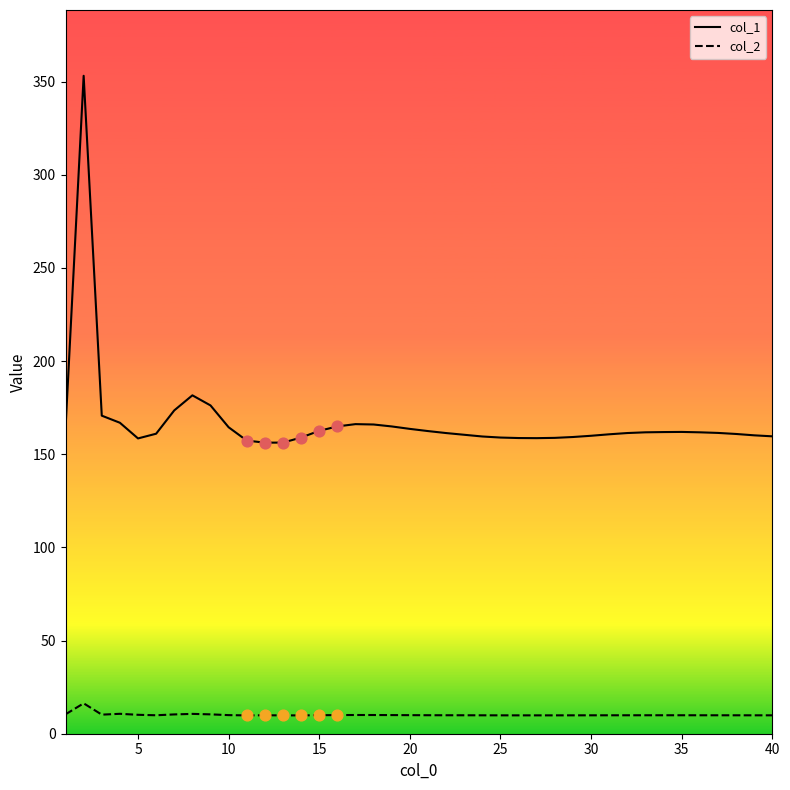

Which series reaches the minimum Y coordinate?

col_2